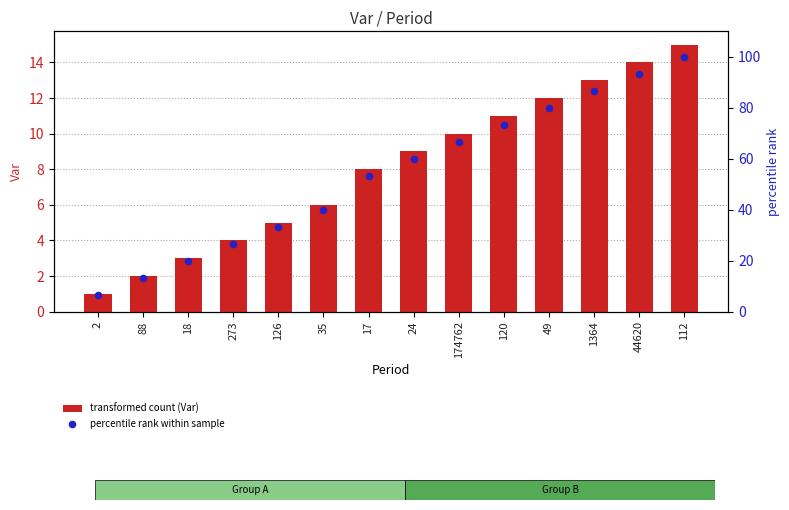

At which category is the sum across all series the highest?

112